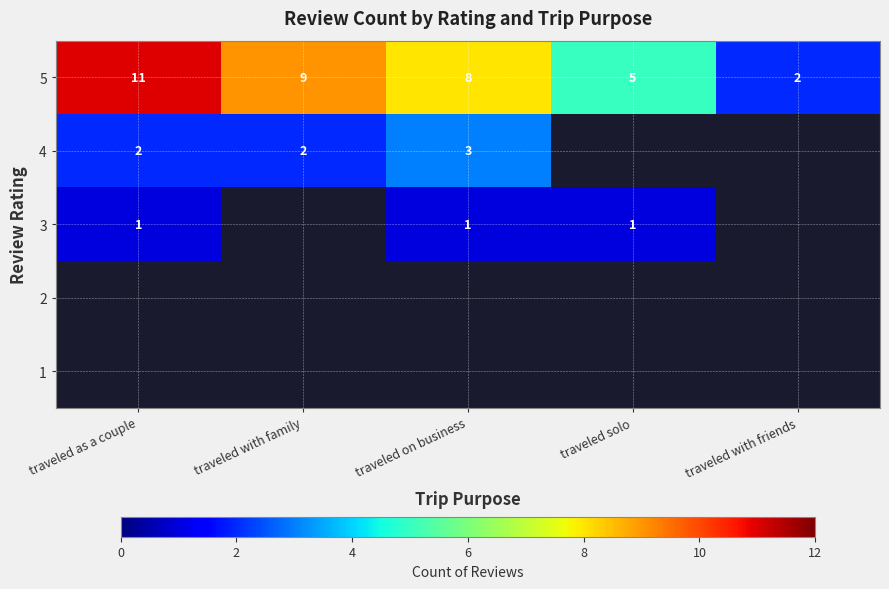

Rank the categories by 5 value from highest to lowest.

traveled as a couple, traveled with family, traveled on business, traveled solo, traveled with friends